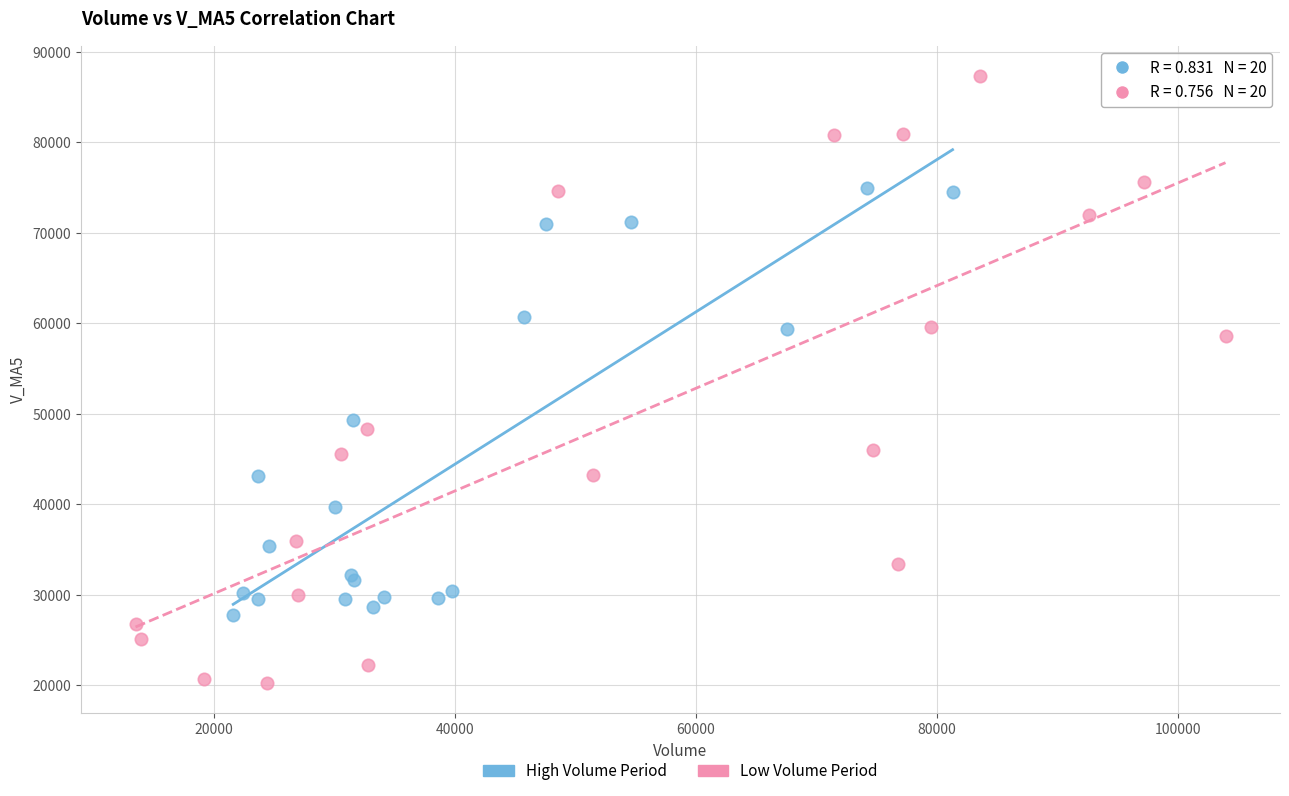

Which series contains the highest Y value?

Low Volume Period